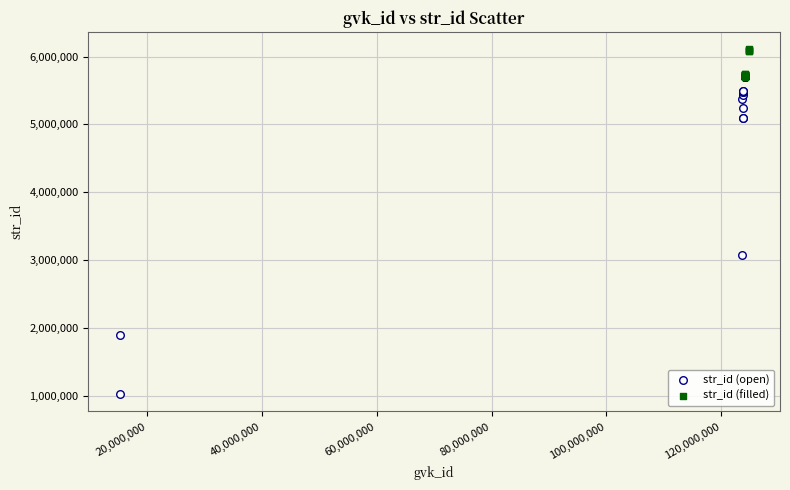

Which series contains the lowest Y value?

str_id (open)